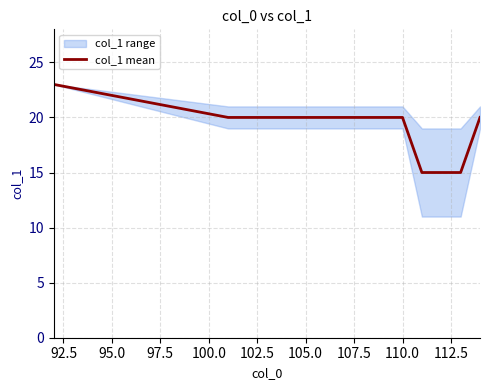

Reading left to right, list all the values displayed in this chart.

23	20	20	20	20	20	20	20	20	20	20	15	15	15	20